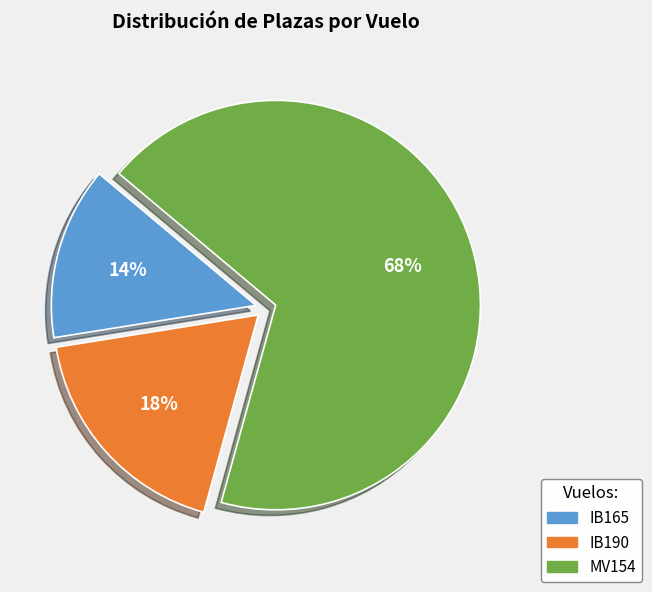

Rank the categories by value from lowest to highest.

IB165, IB190, MV154